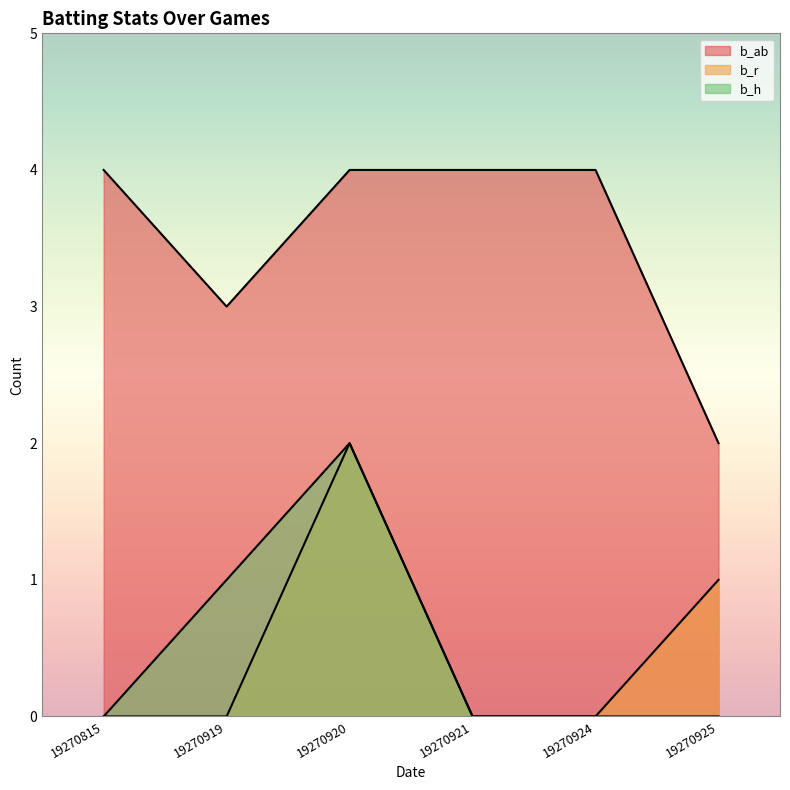

How many values in b_h are above zero?

2